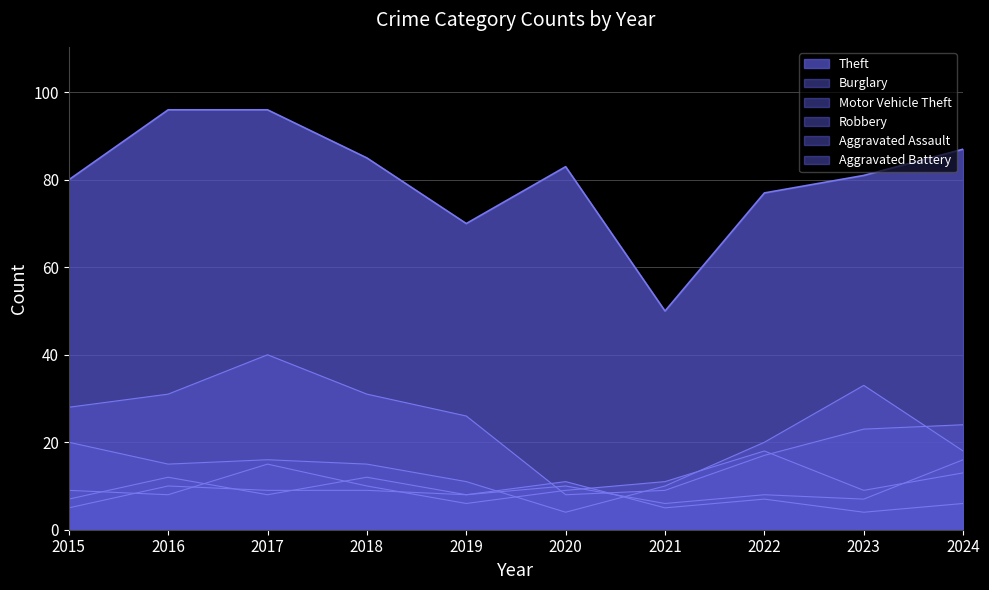

Which series changed the most between 2015 and 2021?

Theft